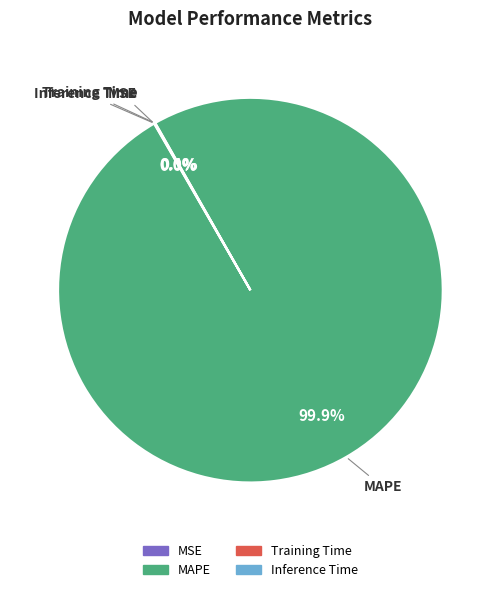

Is there any slice that represents more than half of the pie?

Yes